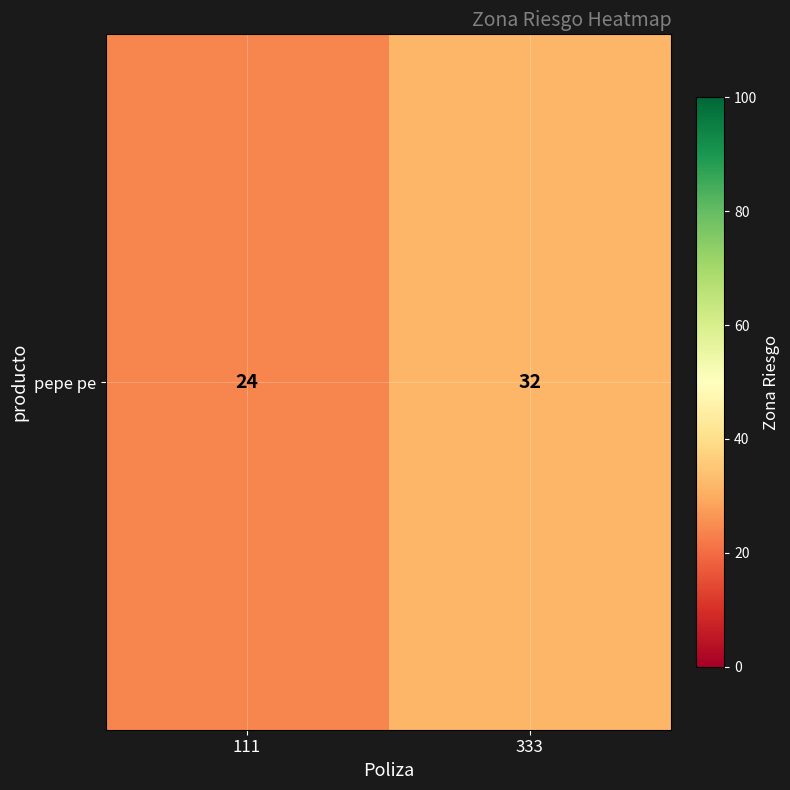

How many values are between 24 and 32?

2